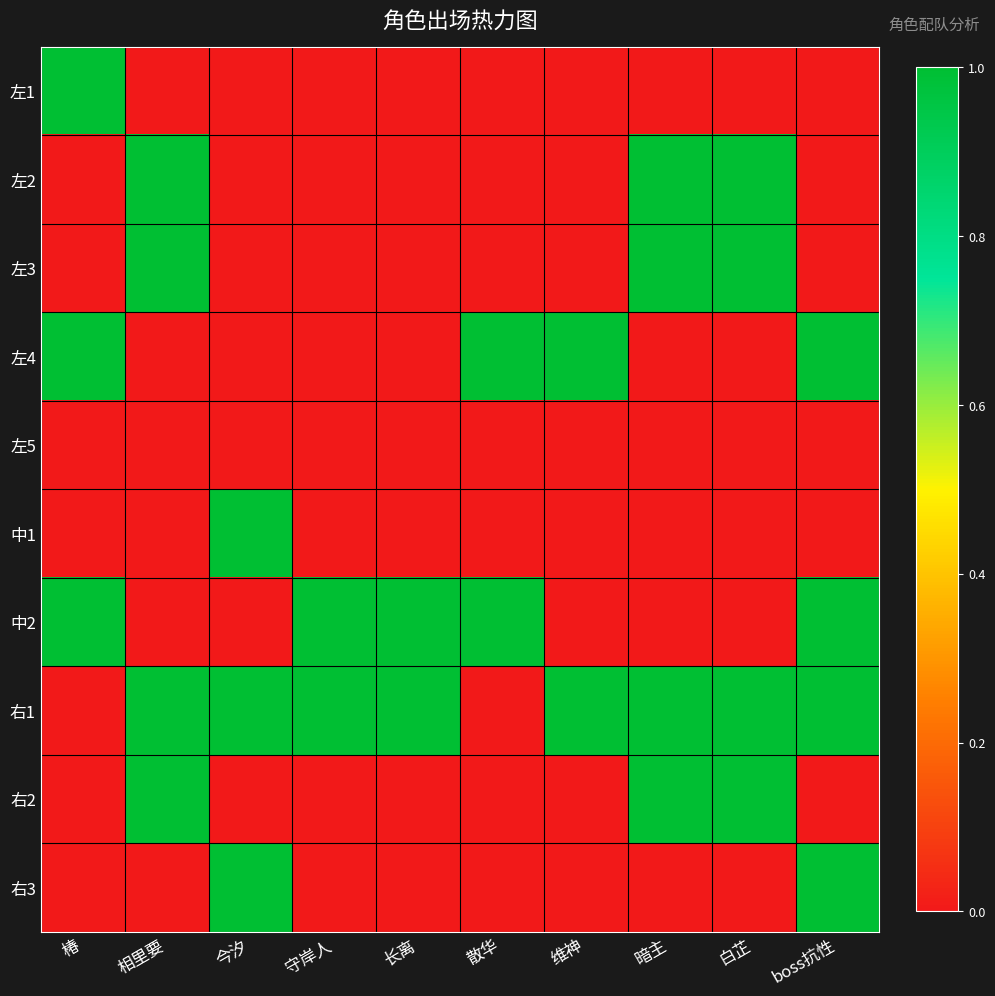

What is the maximum value shown in the chart?

1